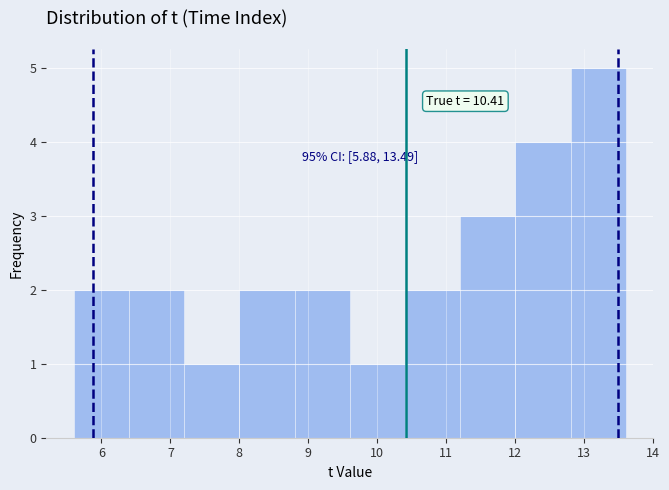

Which range on the x-axis has the tallest bar?

12.8 to 13.6